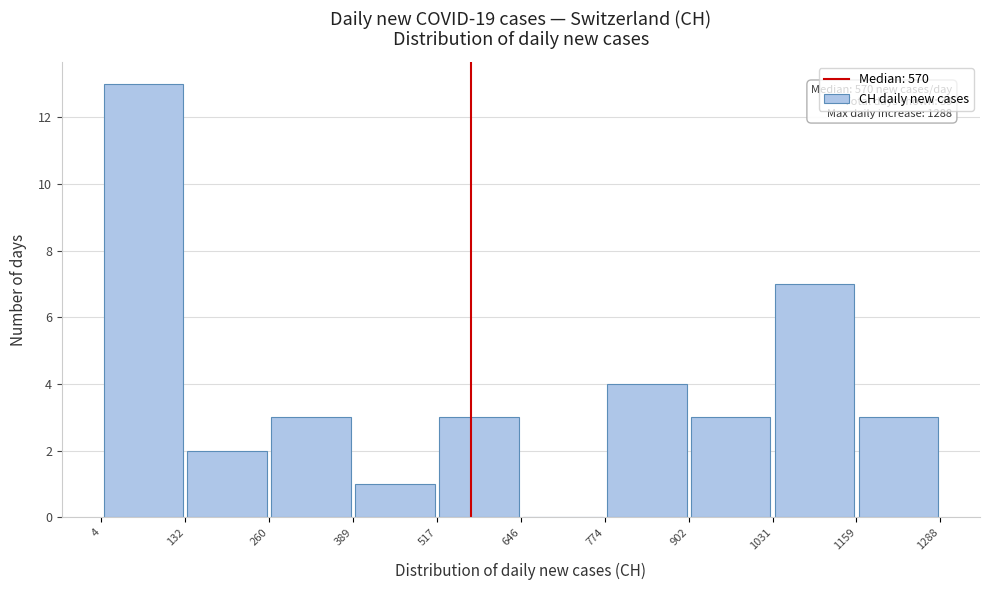

Which range on the x-axis has the tallest bar?

4 to 132